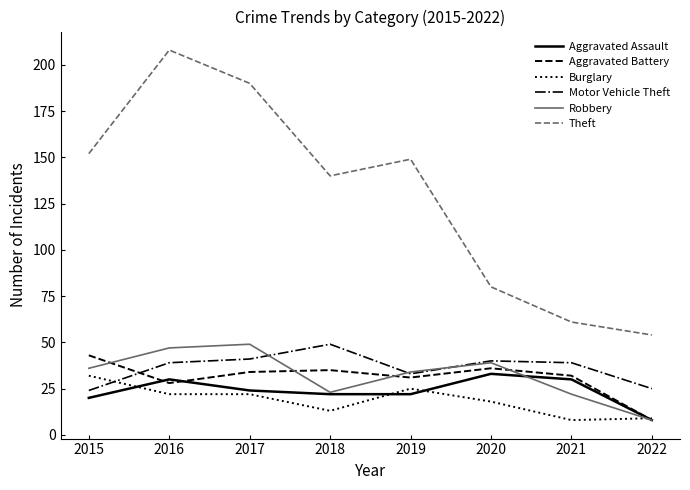

True or false: Aggravated Battery has a value of 46 at 2016.

False